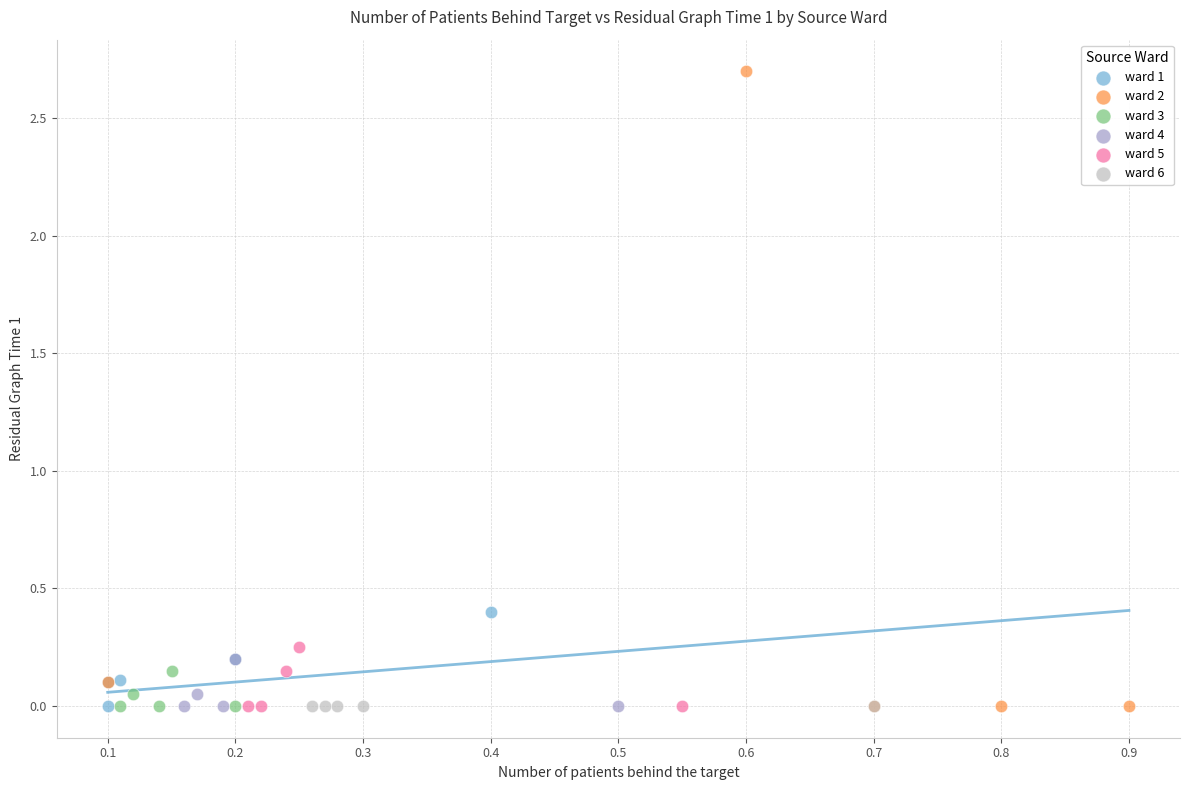

Which series contains the highest Y value?

ward 2